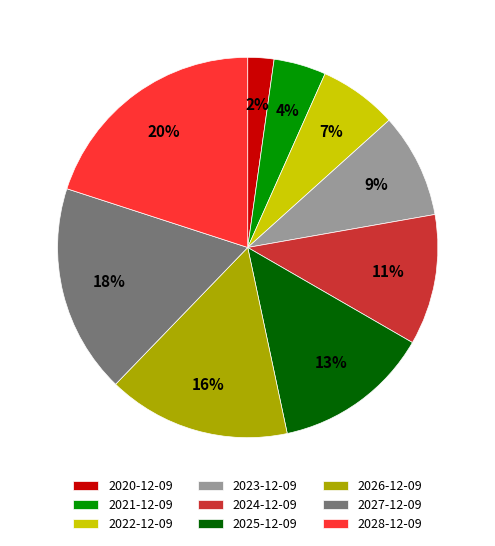

Rank the categories by value from highest to lowest.

2028-12-09, 2027-12-09, 2026-12-09, 2025-12-09, 2024-12-09, 2023-12-09, 2022-12-09, 2021-12-09, 2020-12-09